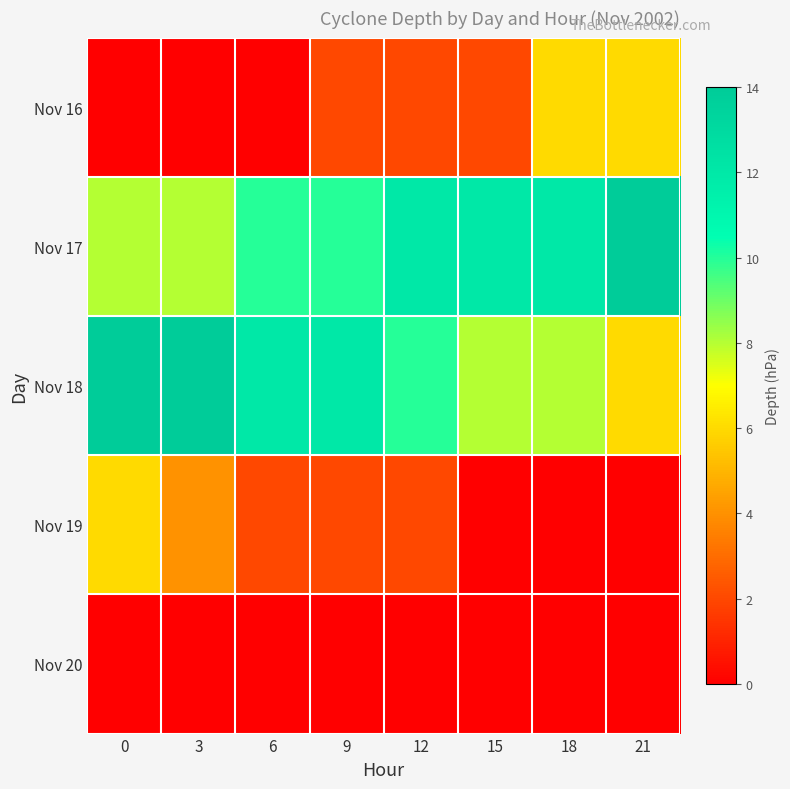

What is the total value across all series at 3?

26